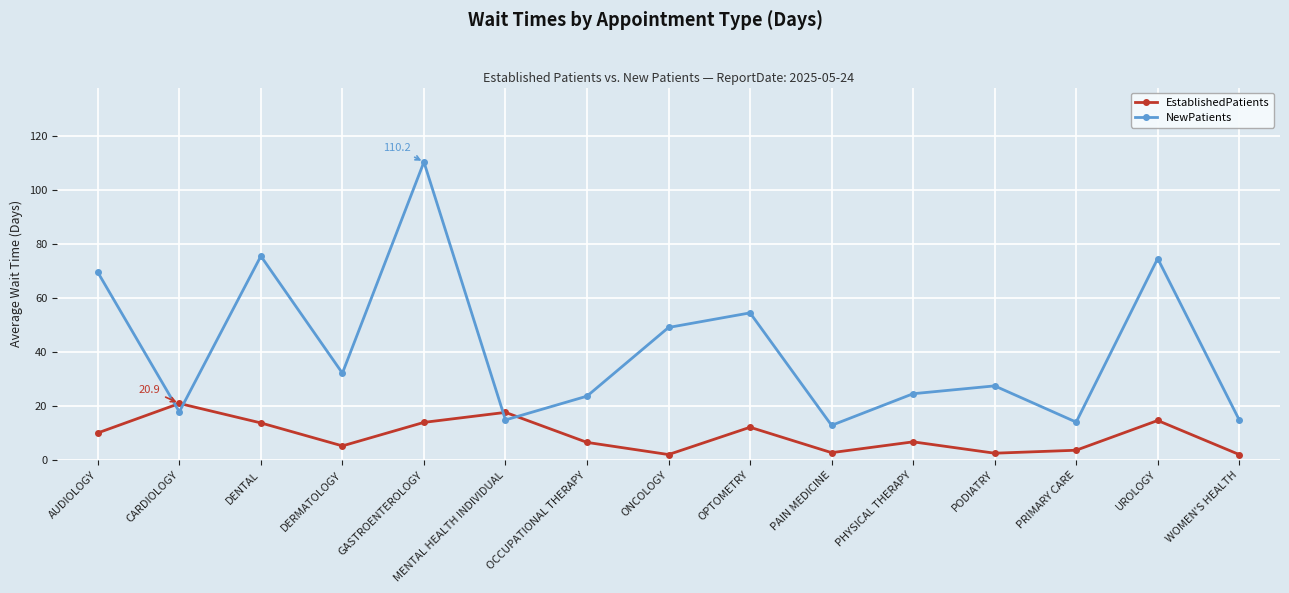

What is the lowest value of the NewPatients series?

12.8